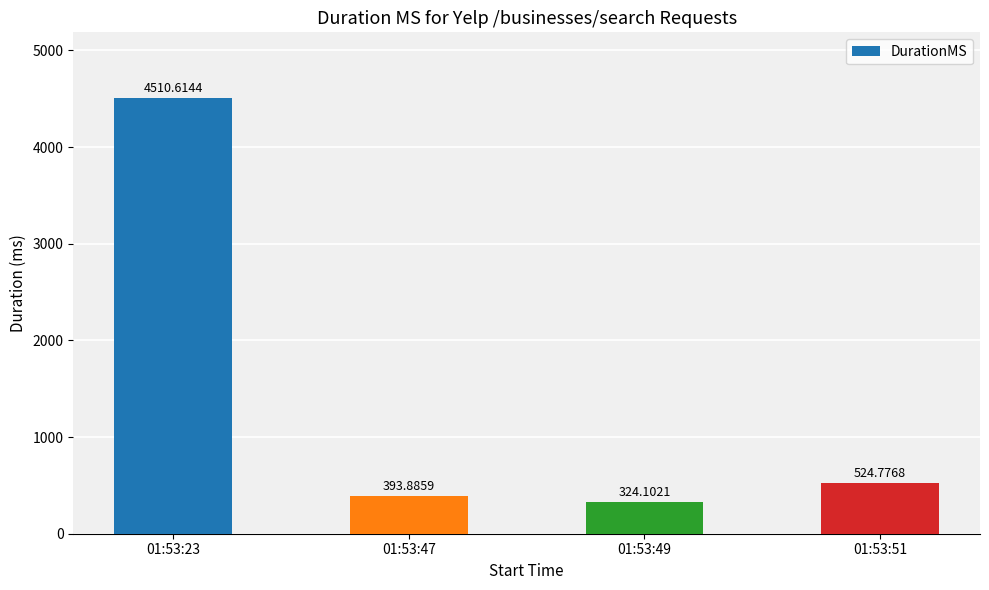

How many bars are there in total?

4